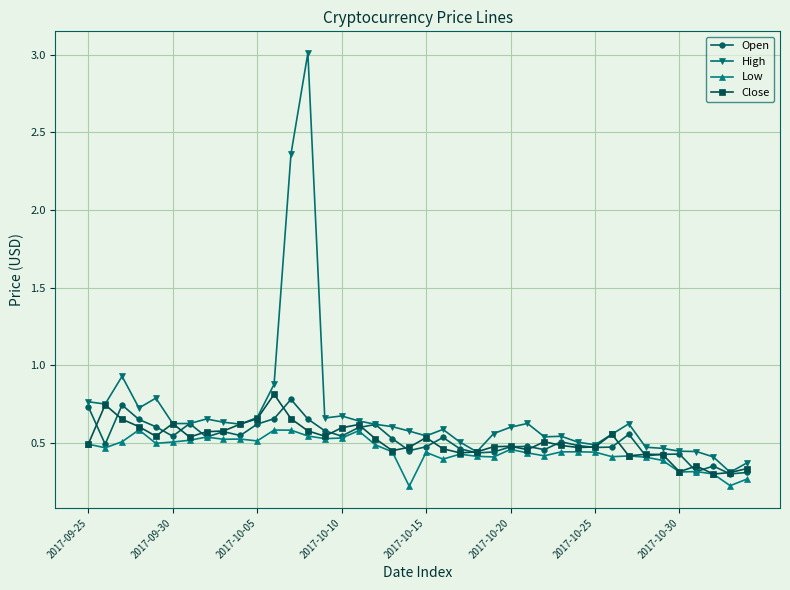

At how many categories does at least one series exceed 0?

40